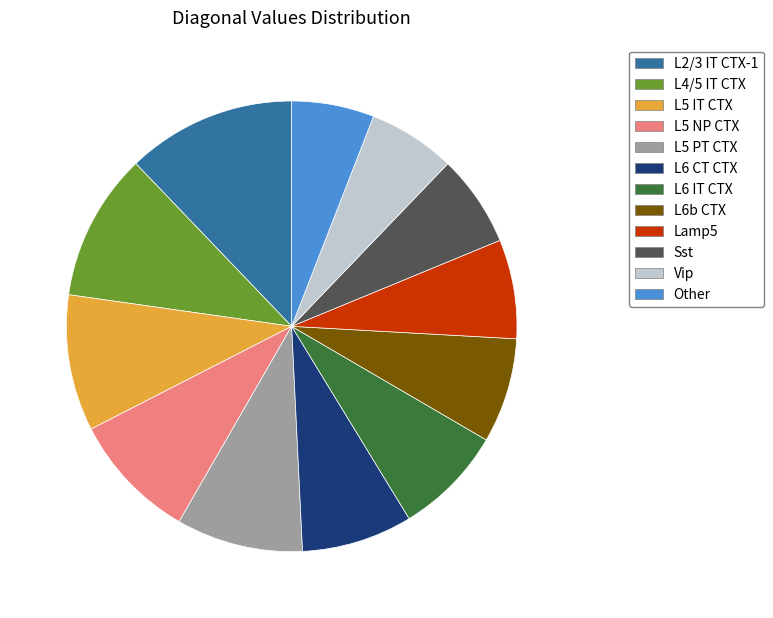

True or false: Vip accounts for 12% of the total.

False